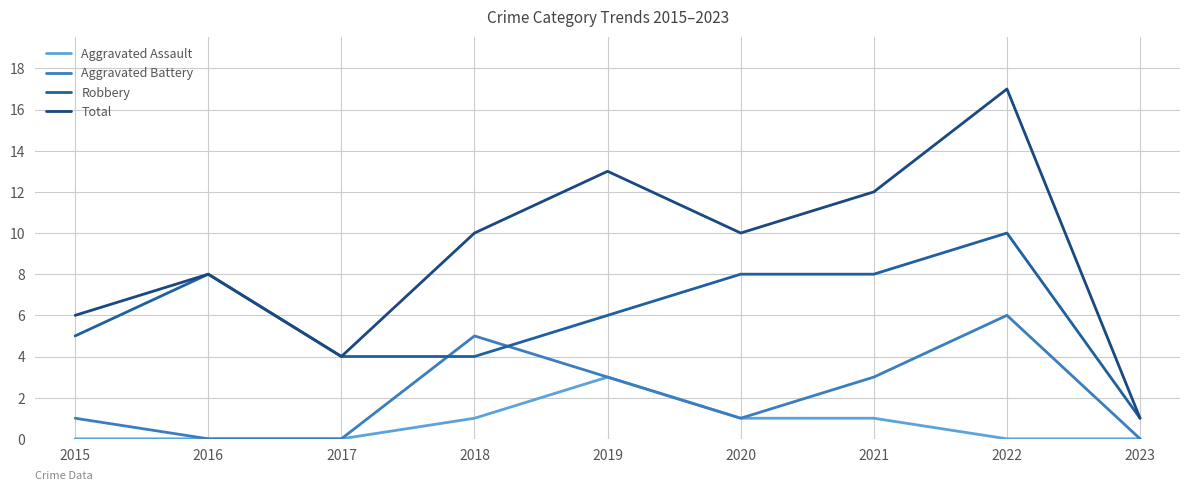

How many lines are shown in the chart?

4